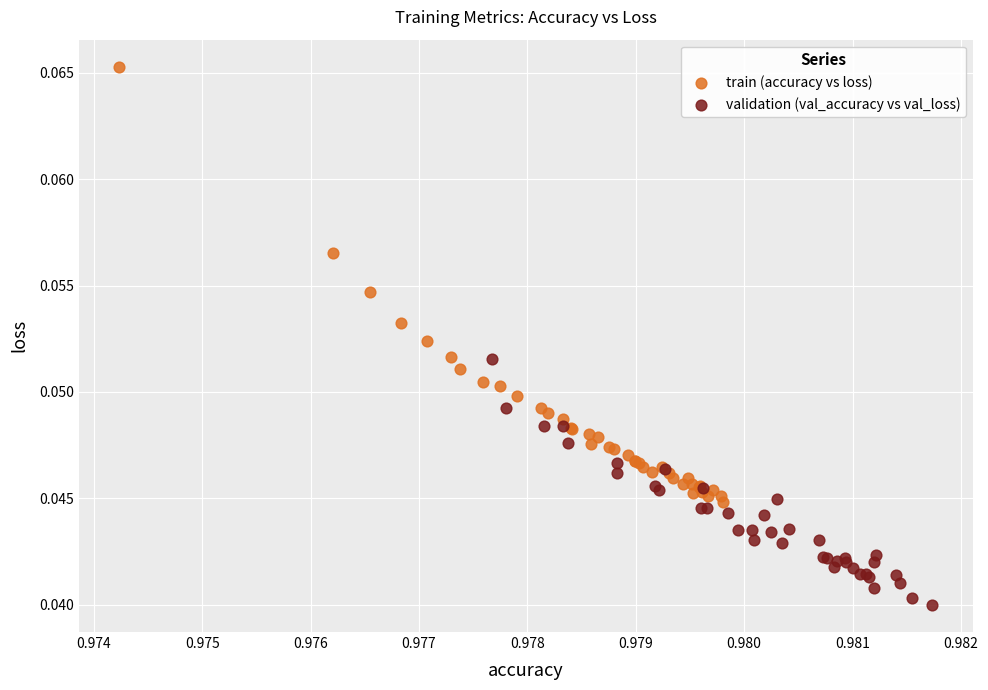

Which series contains the lowest Y value?

validation (val_accuracy vs val_loss)